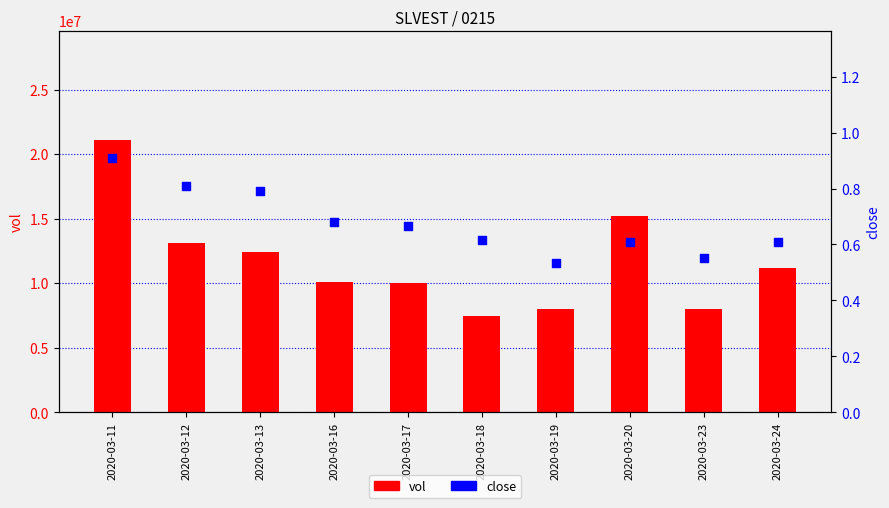

At which category is the sum across all series the highest?

2020-03-11